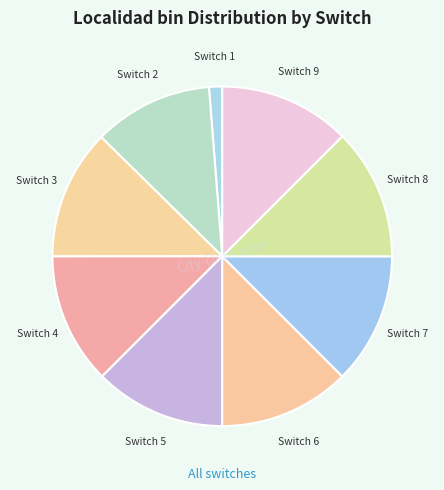

Count the number of slices in the pie.

9